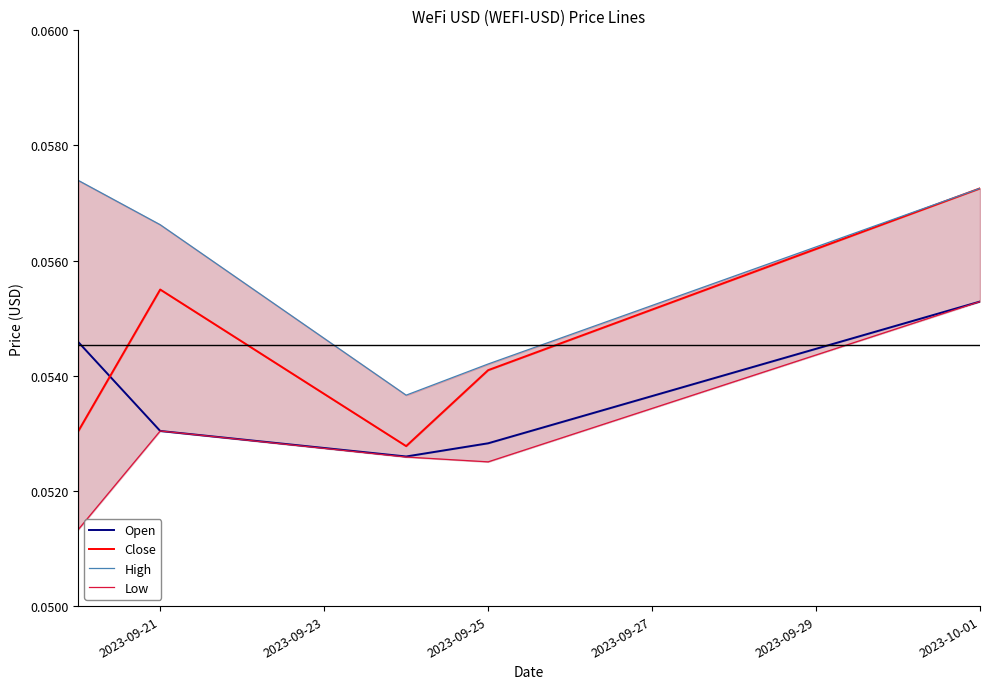

True or false: Close and Low cross at least once.

False